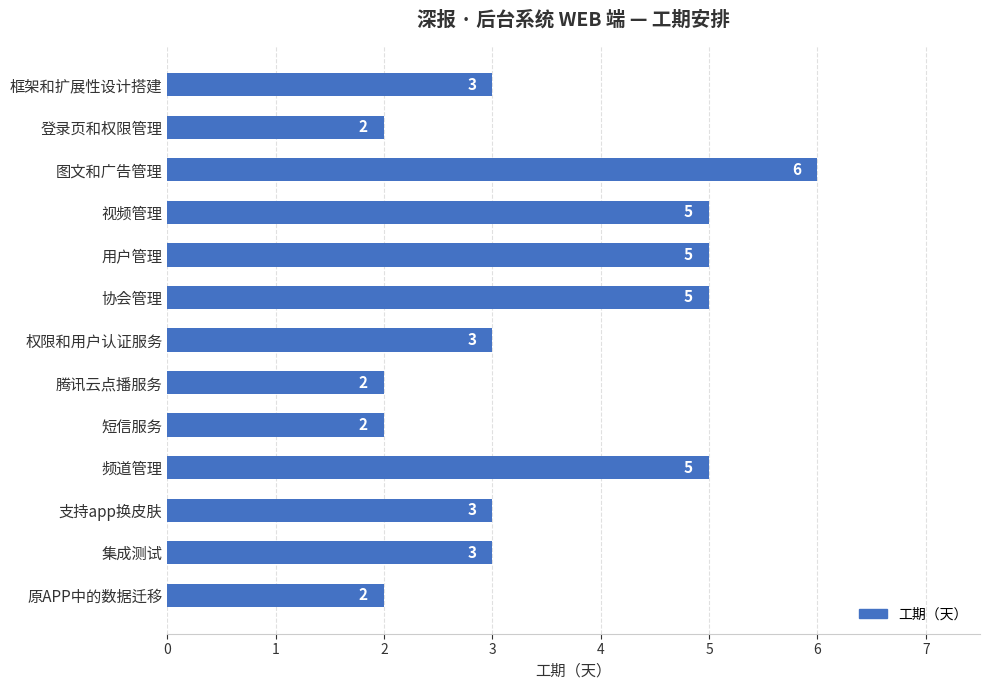

Reading top to bottom, extract all data points from this chart.

框架和扩展性设计搭建=3	登录页和权限管理=2	图文和广告管理=6	视频管理=5	用户管理=5	协会管理=5	权限和用户认证服务=3	腾讯云点播服务=2	短信服务=2	频道管理=5	支持app换皮肤=3	集成测试=3	原APP中的数据迁移=2